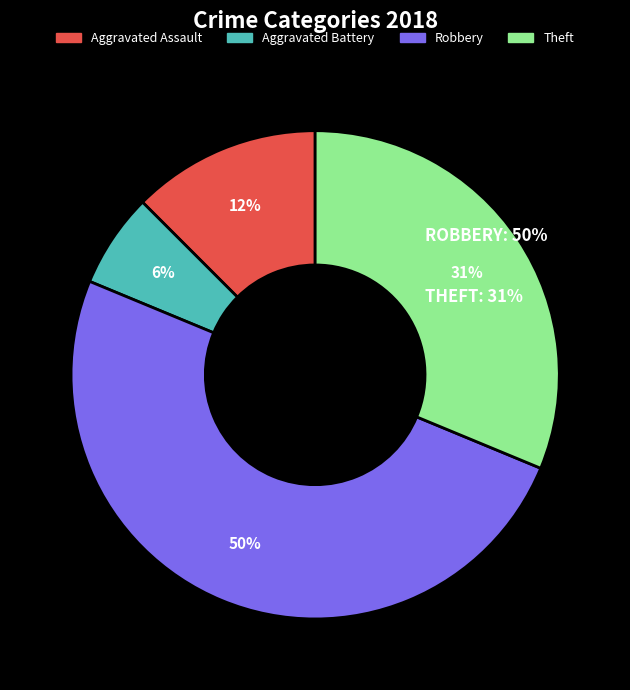

The Robbery slice represents 42% of the pie. True or false?

False